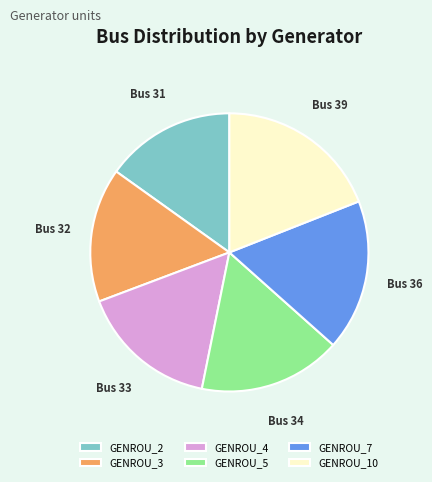

Approximately how many times larger is the value at GENROU_4 compared to GENROU_5?

1.0